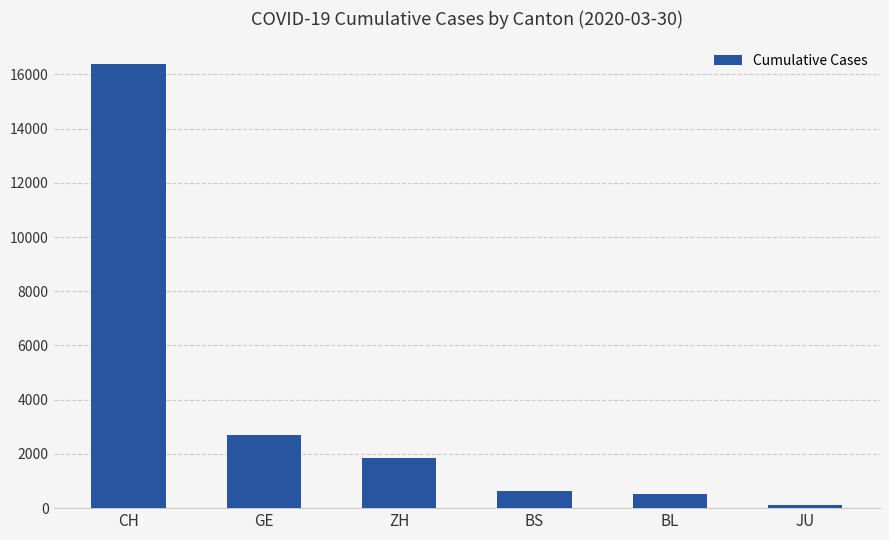

The value at GE is 4719. True or false?

False